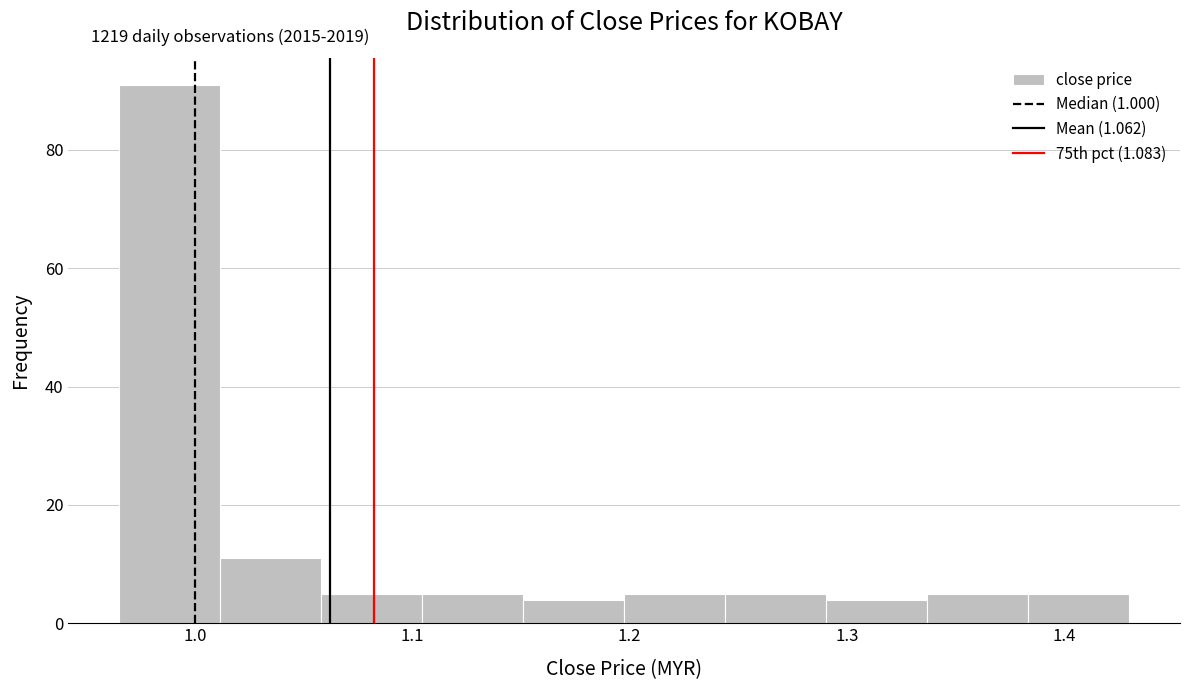

Over which range of the x-axis is the bar tallest?

0.97 to 1.01